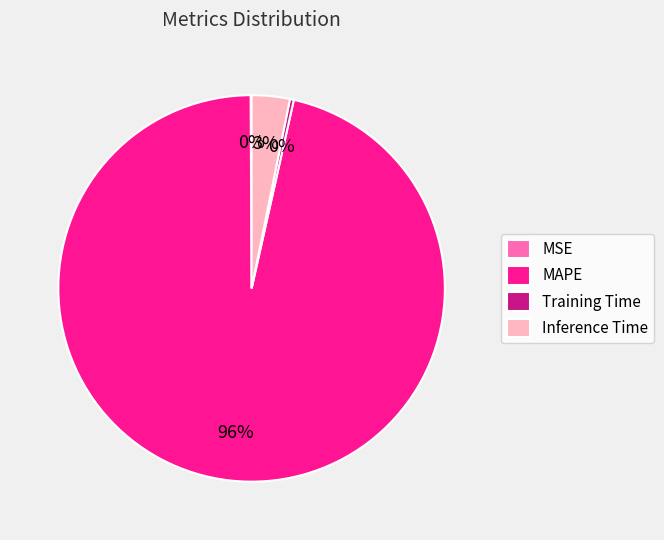

What is the largest slice in the pie chart?

MAPE